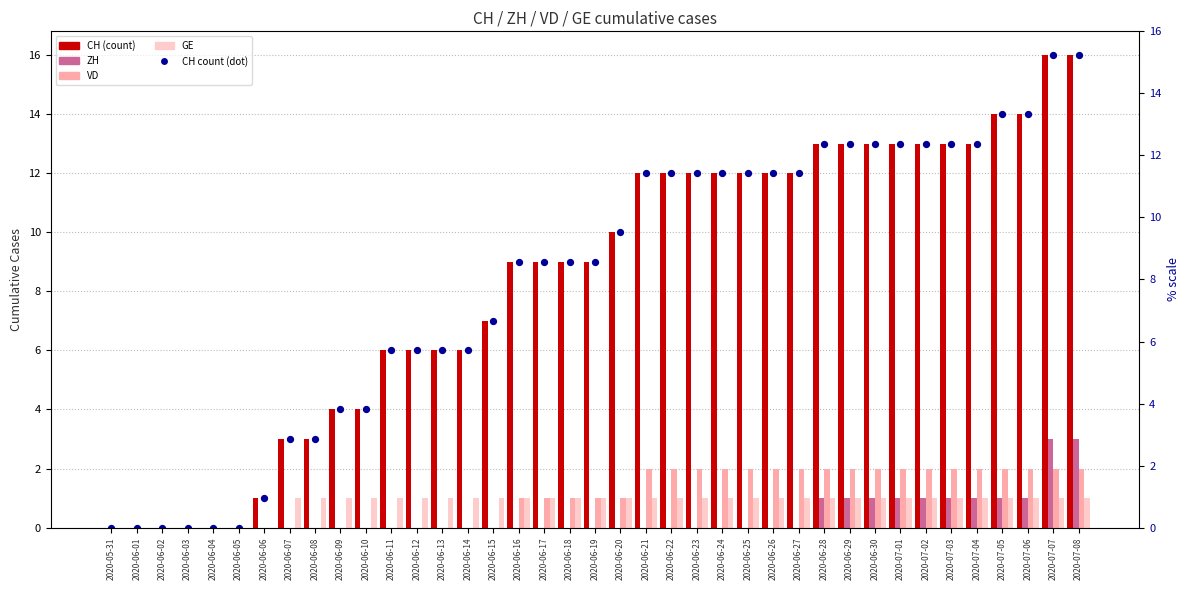

Which series has the largest total across all categories?

CH